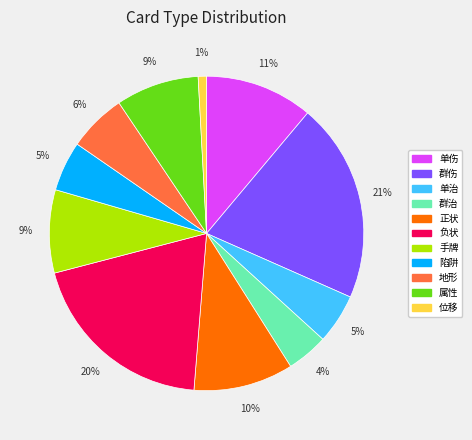

True or false: 单伤 accounts for 11% of the total.

True